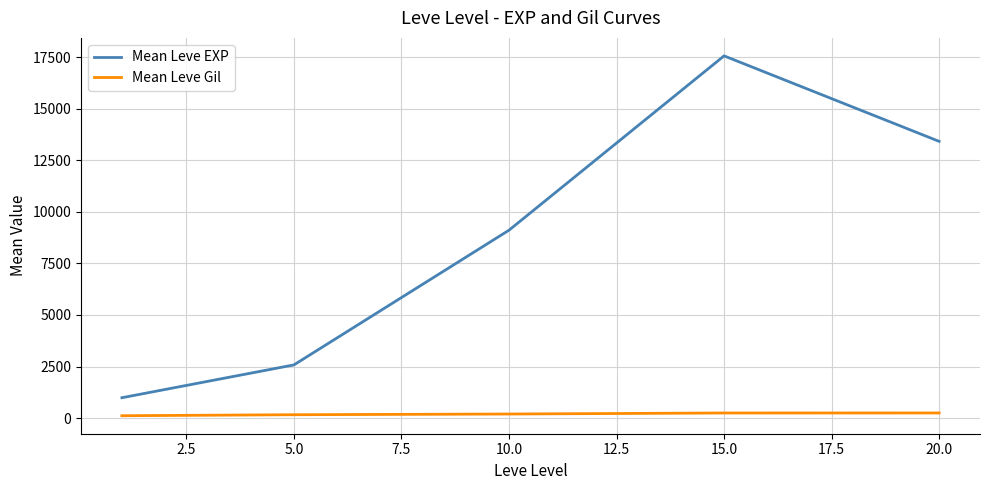

True or false: Mean Leve Gil and Mean Leve EXP cross at least once.

False